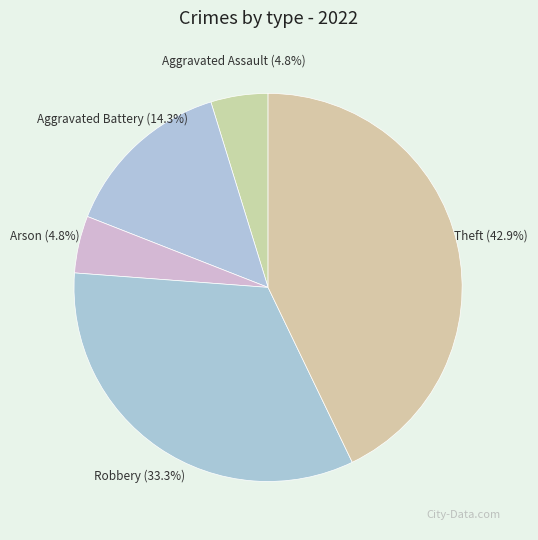

What is the largest slice in the pie chart?

Theft